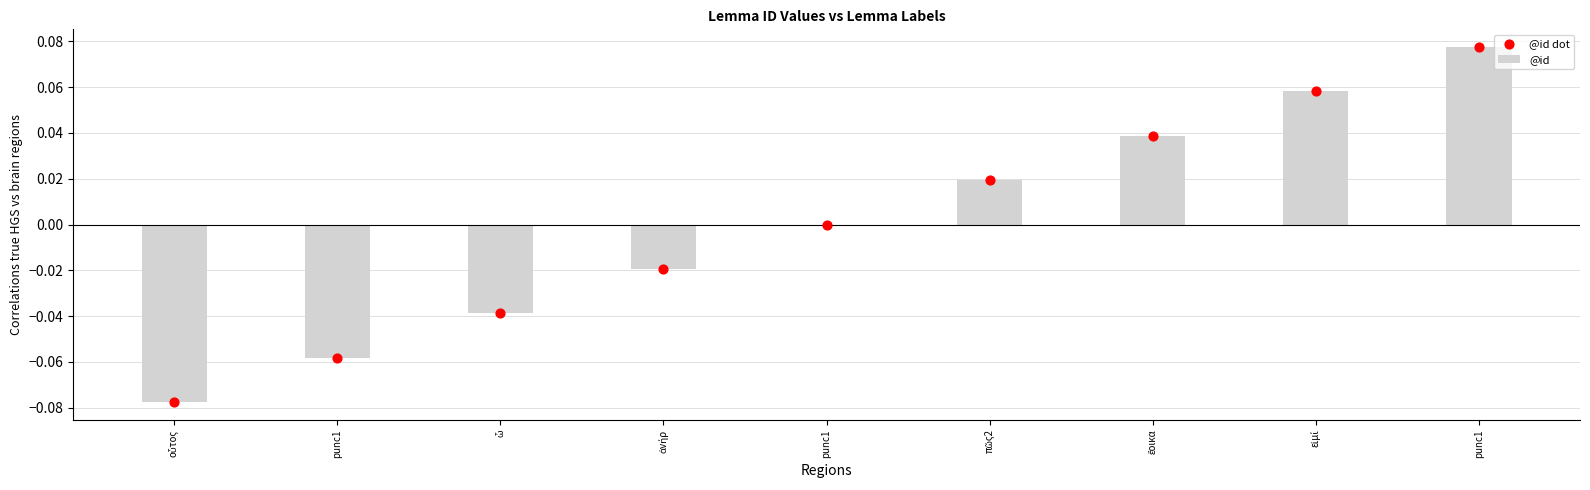

Between πῶς2 and ὦ, which is larger?

πῶς2